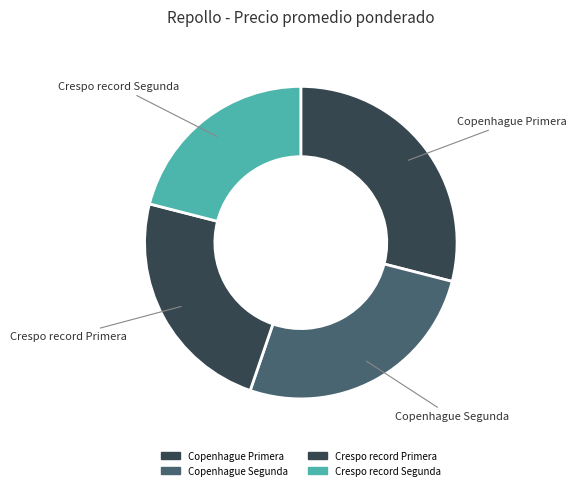

Is the sum of Crespo record Primera and Crespo record Segunda greater than half?

No